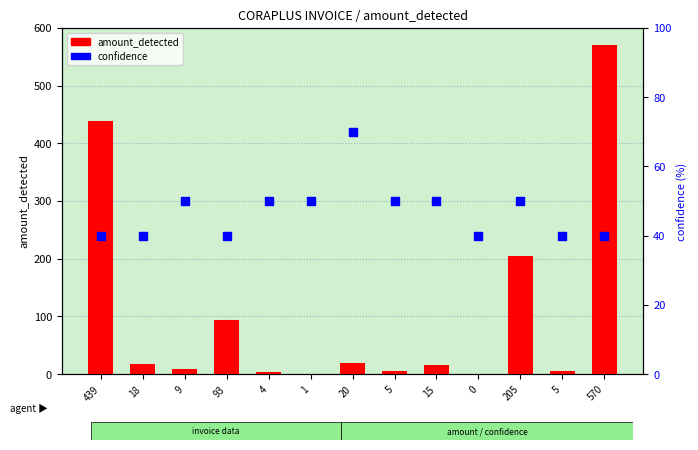

What are all the series names shown in the legend?

amount_detected, confidence